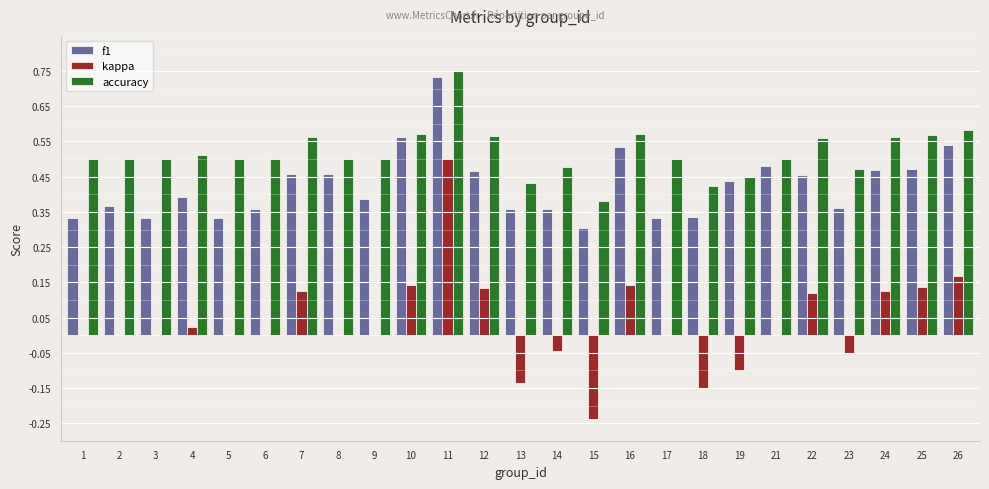

What is the sum of all f1 values?

10.6